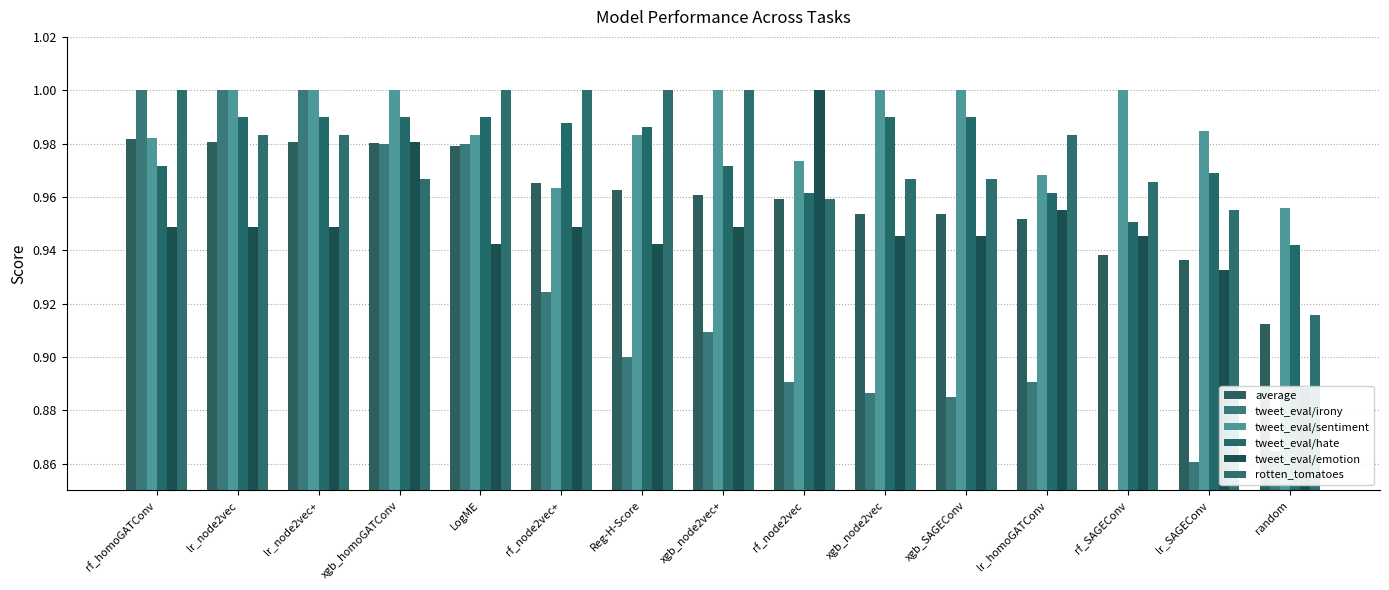

Is it true that tweet_eval/irony equals 0.9 at xgb_SAGEConv?

True